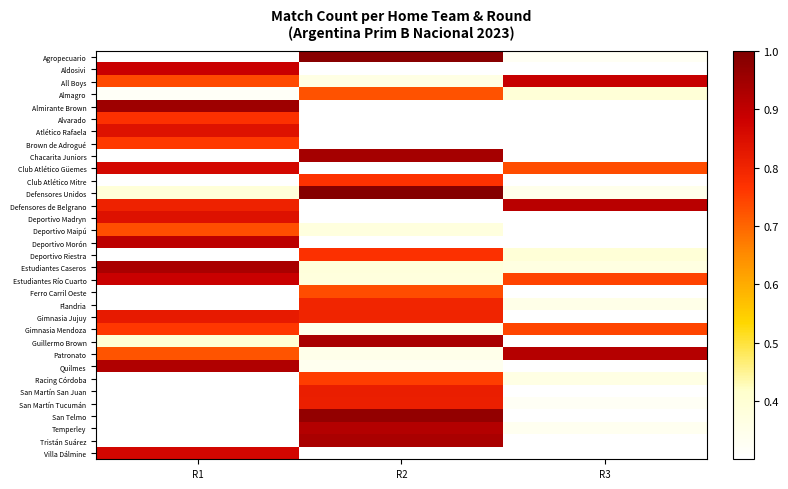

Reading left to right, extract all data points from this chart.

row_0: 0.3	1.0	0.3
row_1: 0.9	0.3	0.3
row_2: 0.7	0.4	0.9
row_3: 0.3	0.7	0.4
row_4: 1.0	0.3	0.3
row_5: 0.8	0.3	0.3
row_6: 0.8	0.3	0.3
row_7: 0.8	0.3	0.3
row_8: 0.3	0.9	0.3
row_9: 0.9	0.3	0.7
row_10: 0.3	0.8	0.3
row_11: 0.4	1.0	0.3
row_12: 0.8	0.3	0.9
row_13: 0.8	0.3	0.3
row_14: 0.7	0.4	0.3
row_15: 0.9	0.3	0.3
row_16: 0.3	0.8	0.4
row_17: 0.9	0.4	0.4
row_18: 0.9	0.4	0.7
row_19: 0.3	0.7	0.3
row_20: 0.3	0.8	0.4
row_21: 0.8	0.8	0.3
row_22: 0.8	0.3	0.7
row_23: 0.4	0.9	0.3
row_24: 0.7	0.3	0.9
row_25: 0.9	0.3	0.3
row_26: 0.3	0.8	0.4
row_27: 0.3	0.8	0.3
row_28: 0.3	0.8	0.3
row_29: 0.3	1.0	0.3
row_30: 0.3	0.9	0.3
row_31: 0.3	0.9	0.3
row_32: 0.9	0.3	0.3